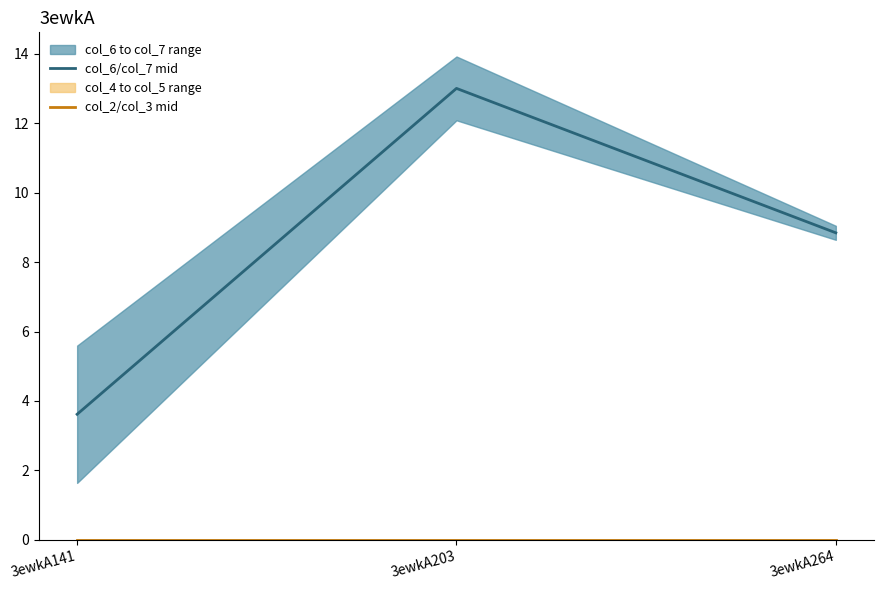

Reading right to left, what are all the values shown in this chart?

col_6/col_7 mid: 8.8	13.0	3.6
col_2/col_3 mid: 0.0	0.0	0.0